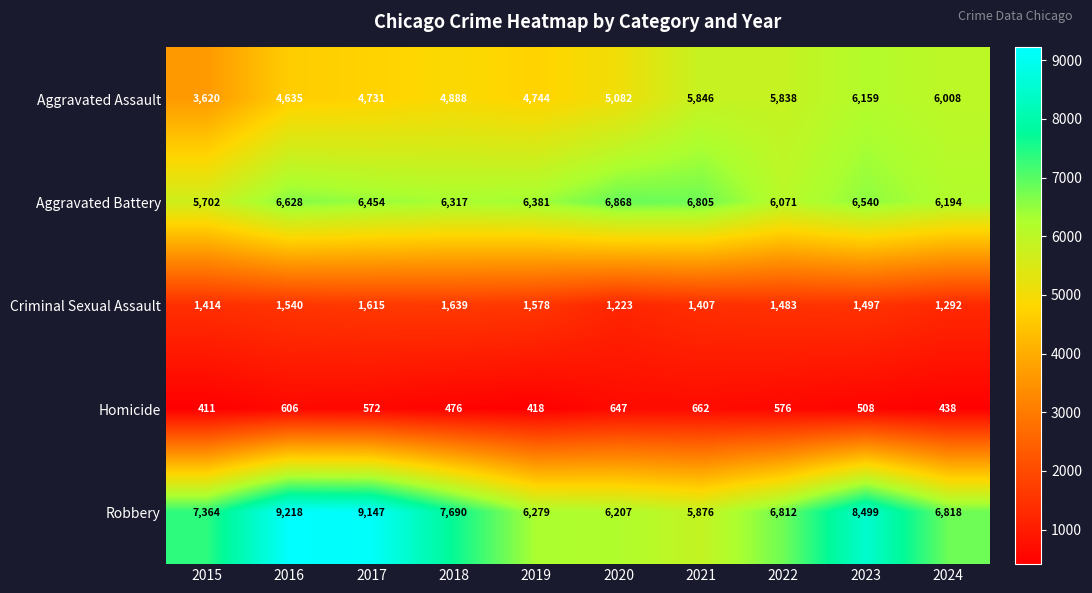

What is the sum of the Aggravated Battery values at 2021 and 2016?

13433